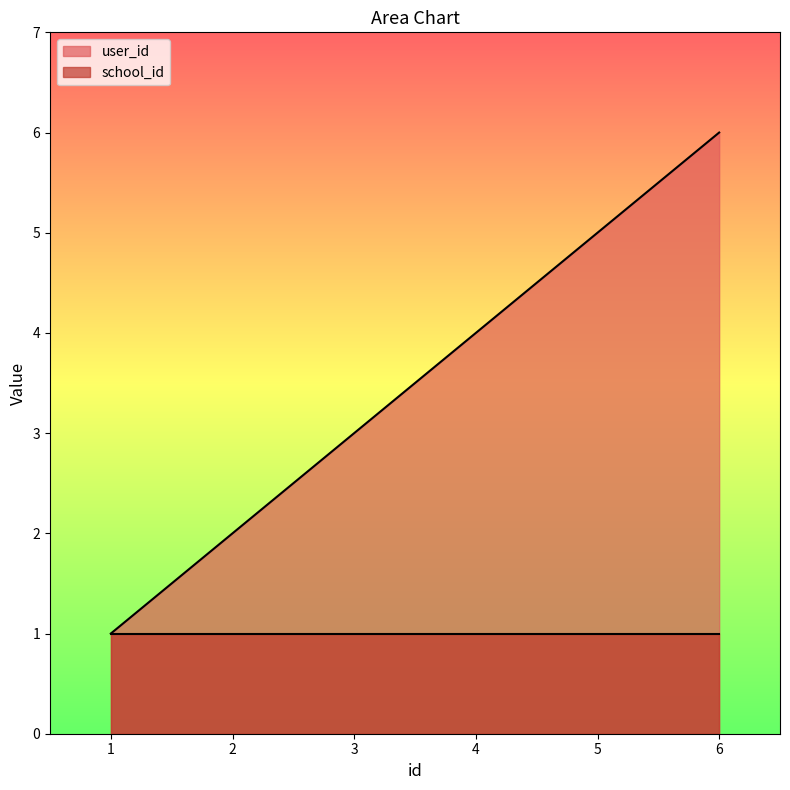

Is it true that the value at 6 is 10?

False